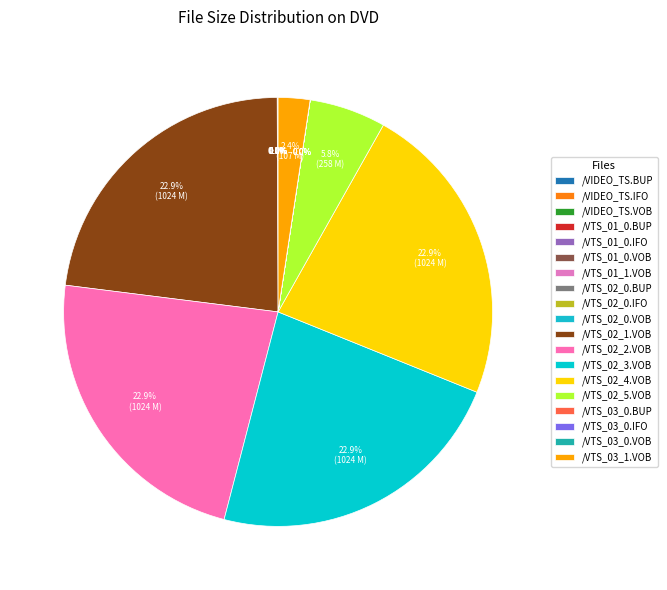

Do /VTS_02_0.VOB and /VTS_02_0.BUP together represent more than half of the pie?

No